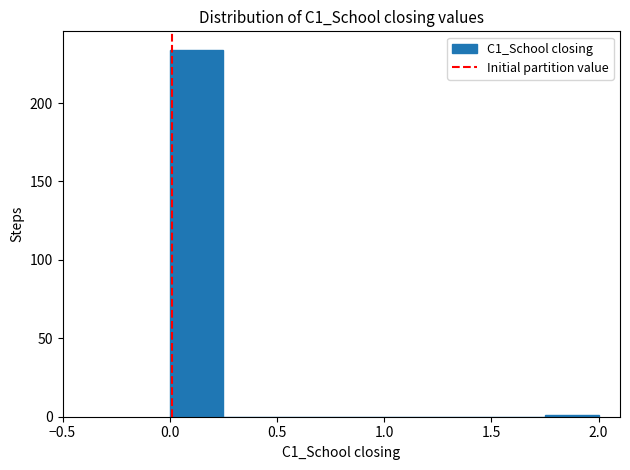

Over which range of the x-axis is the bar tallest?

0.00 to 0.25